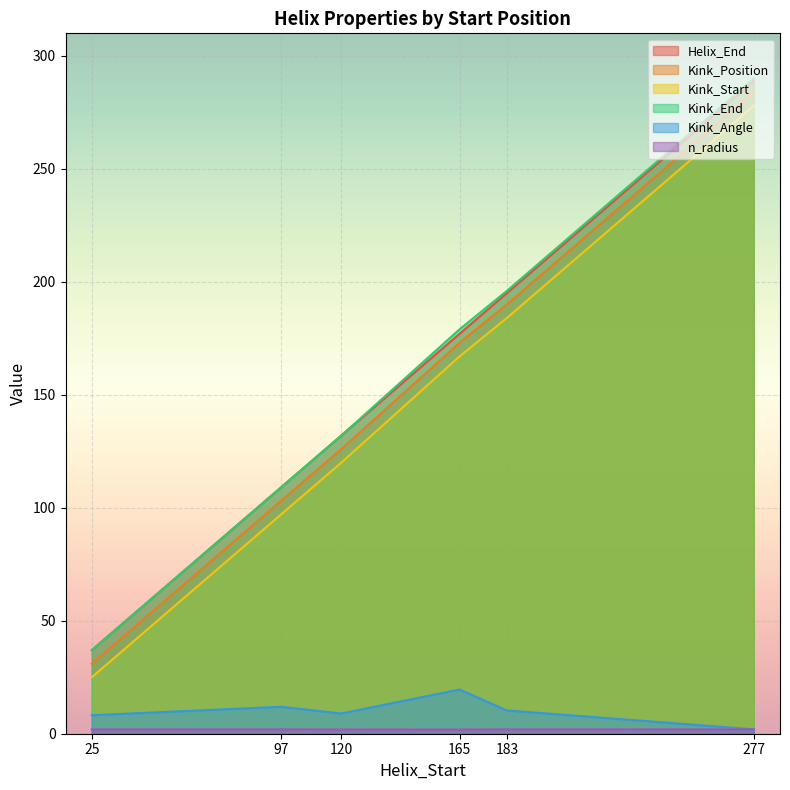

True or false: n_radius has a value of 0.5 at 165.

False